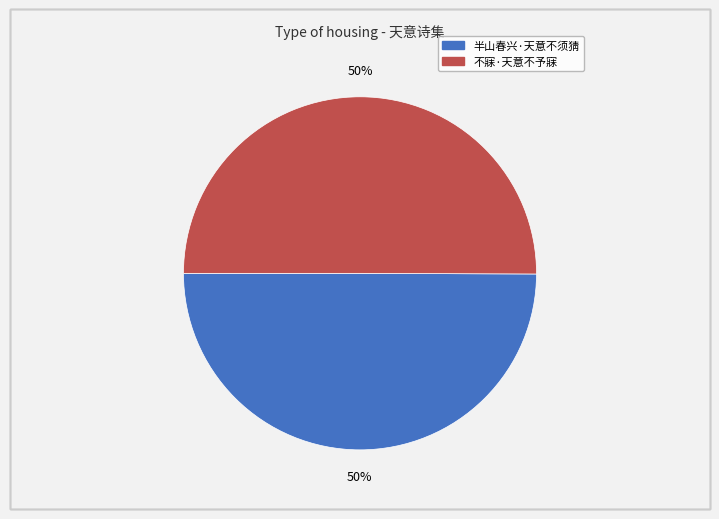

Combined, do 半山春兴·天意不须猜 and 不寐·天意不予寐 account for over 50%?

Yes